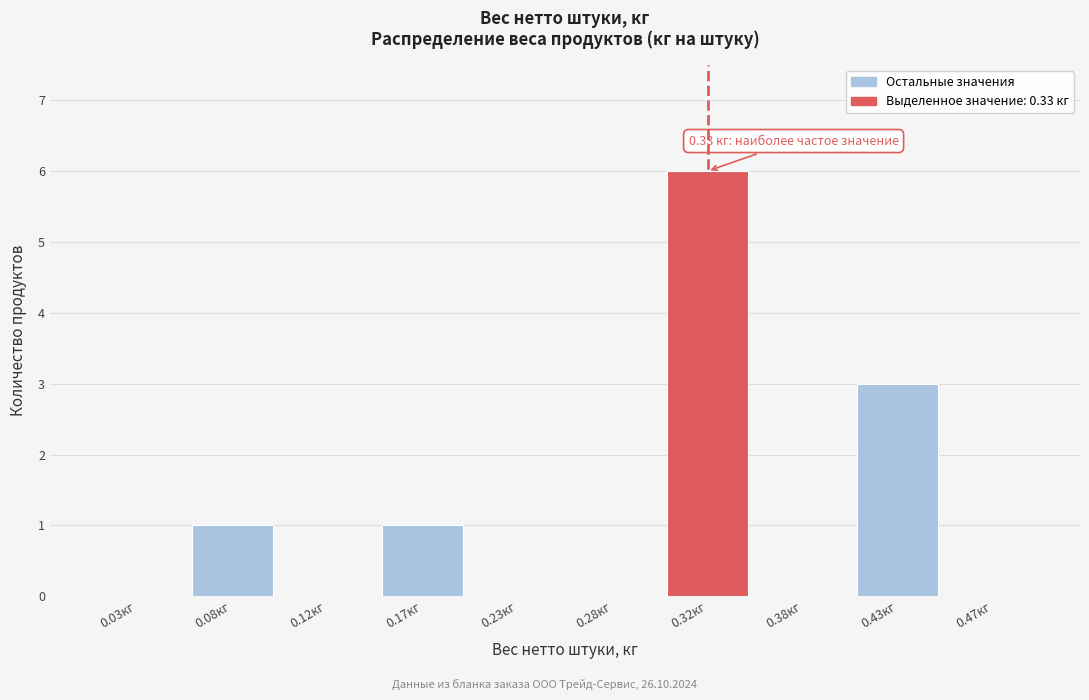

Which range on the x-axis has the tallest bar?

0.30 to 0.35